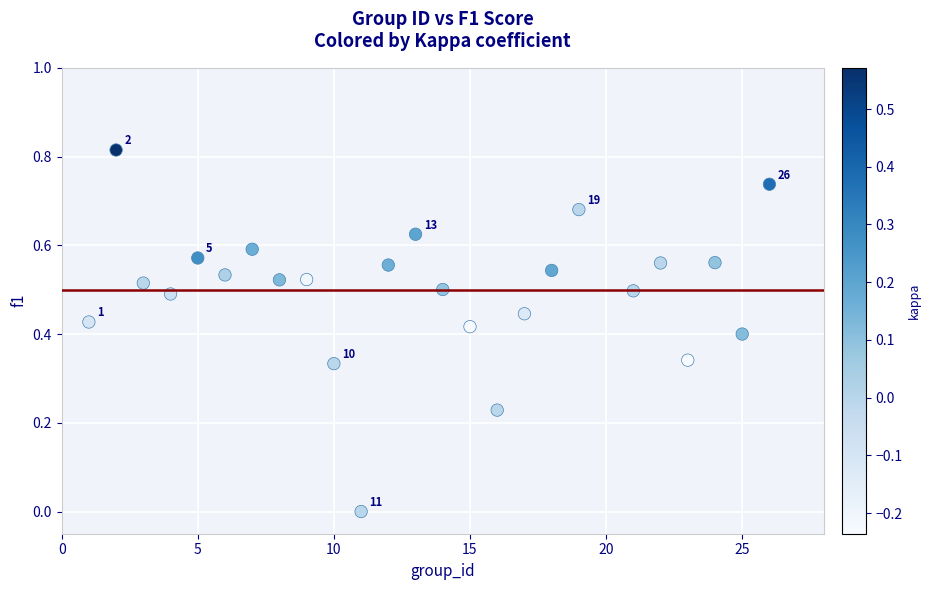

What is the range of X values (max minus min)?

25.0